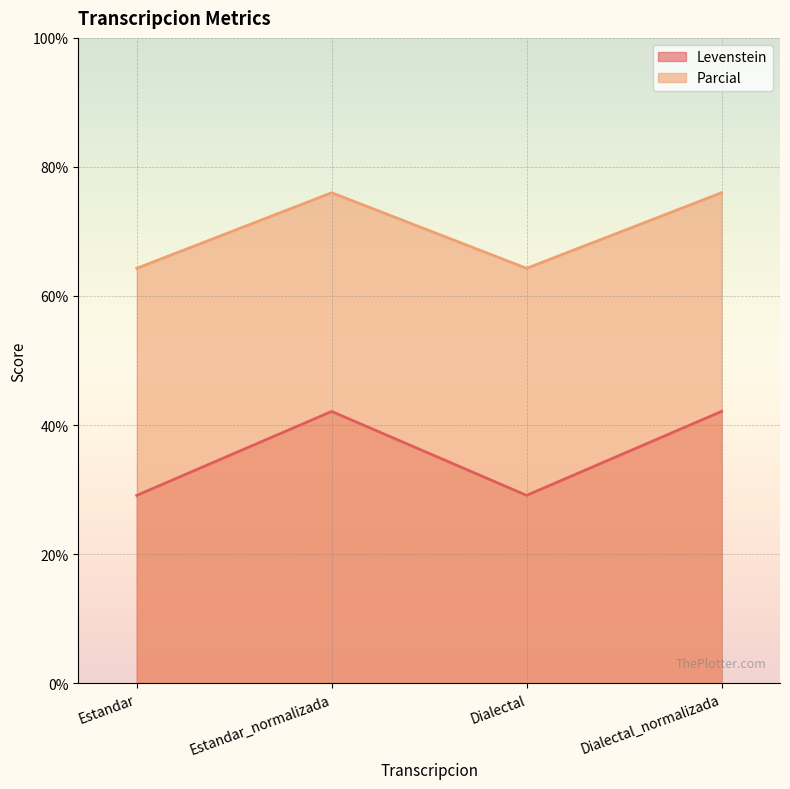

What is the value of the Parcial point at the 1st from the left?

64.3